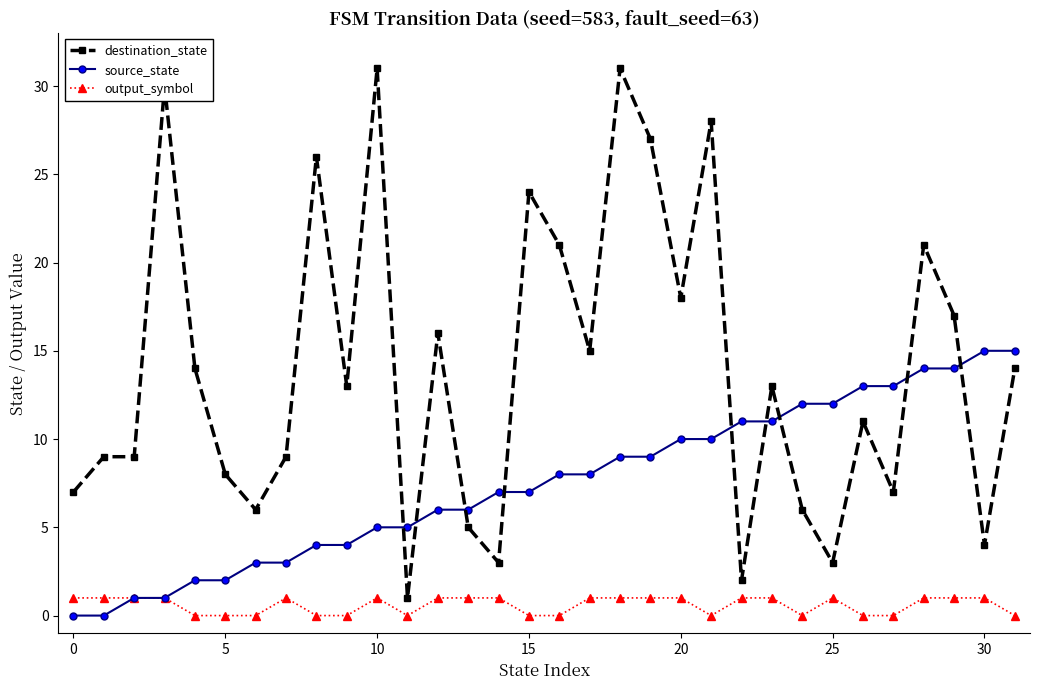

What is the lowest value of the destination_state series?

1